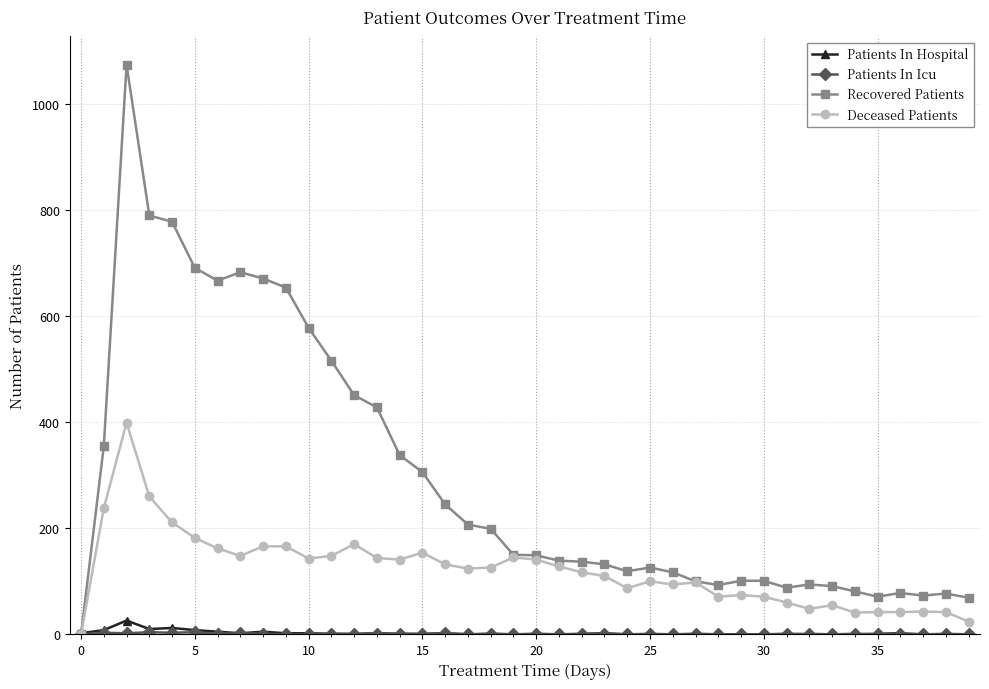

True or false: Recovered Patients has more than 0 interior local peaks.

True